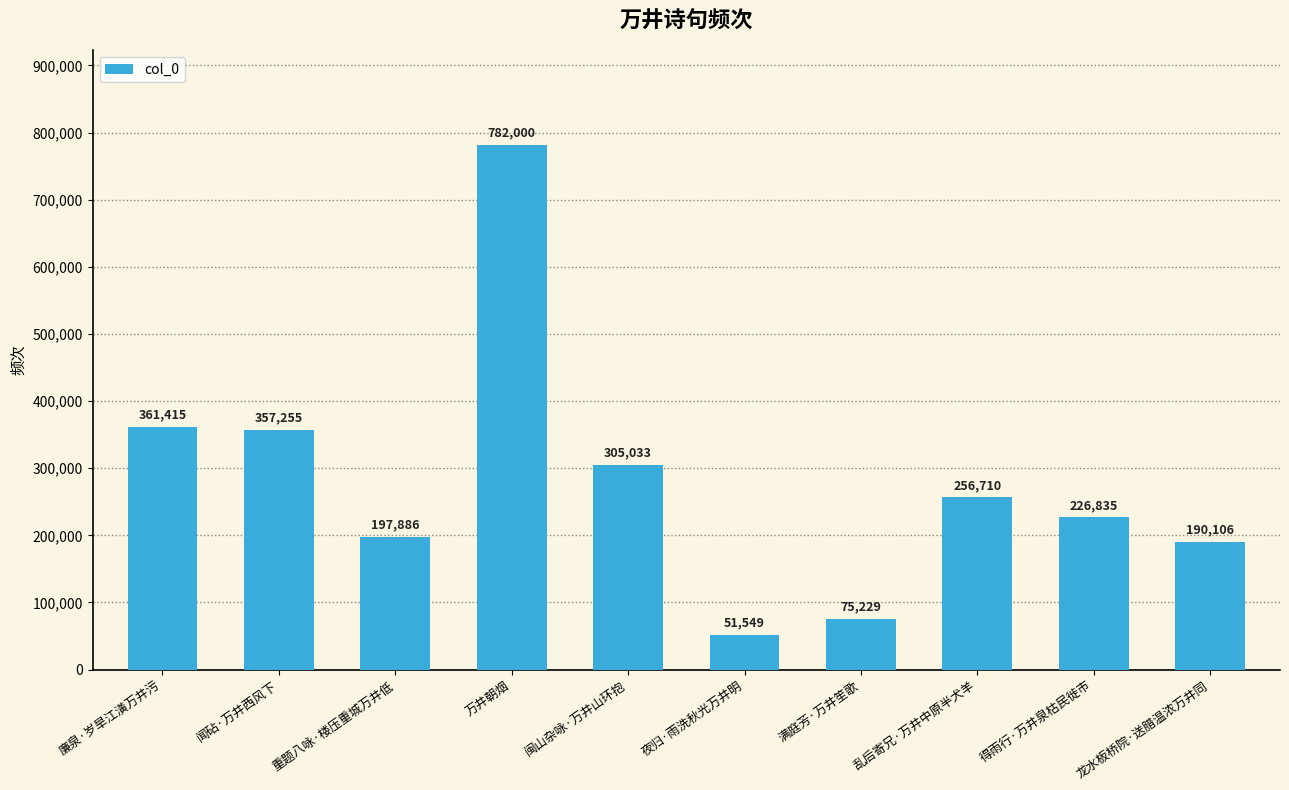

Is it true that the value at 闽山杂咏·万井山环抱 is 305033?

True